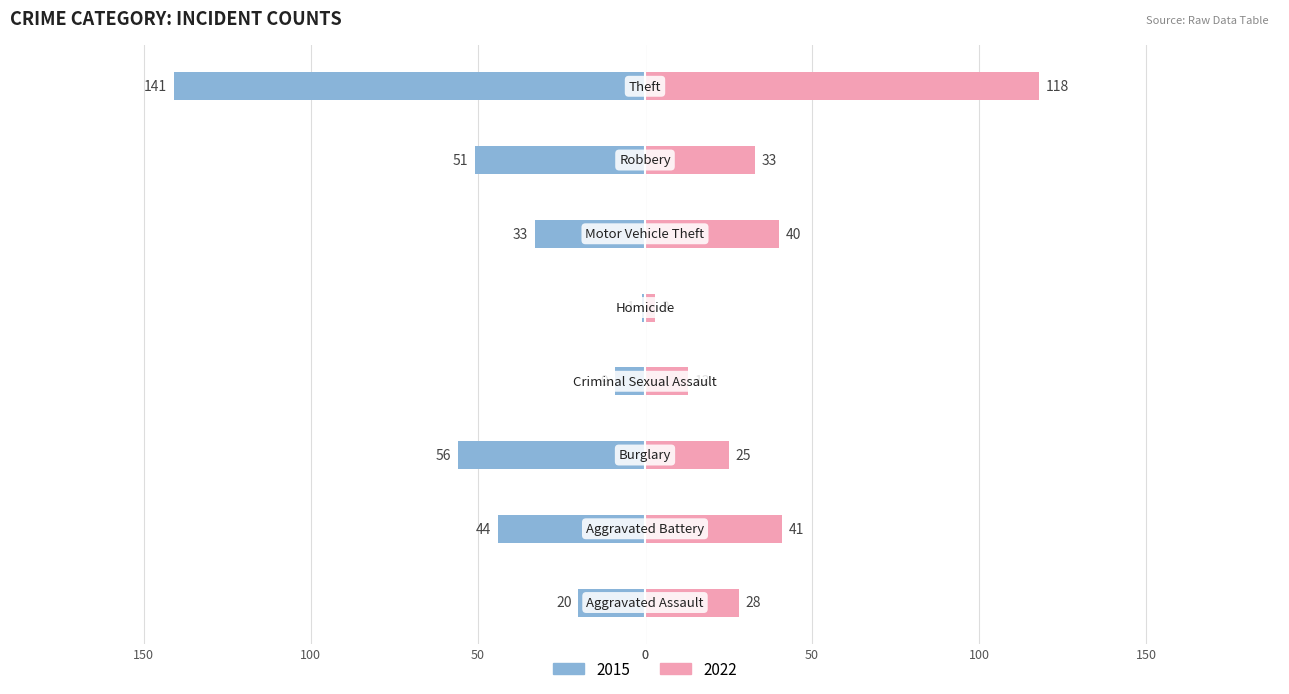

What is the label of the 4th bar from the right?

Homicide